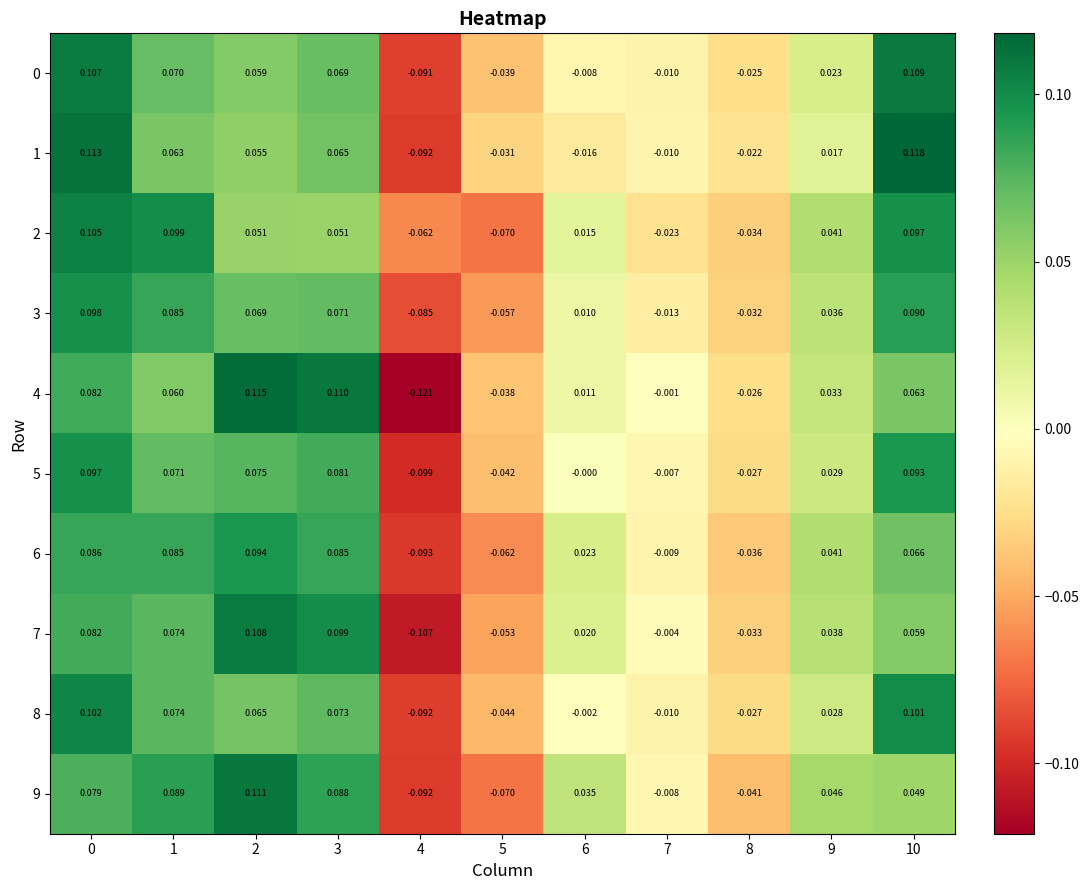

Is the value of 9 at 3 greater than the value of 7 at 7?

Yes